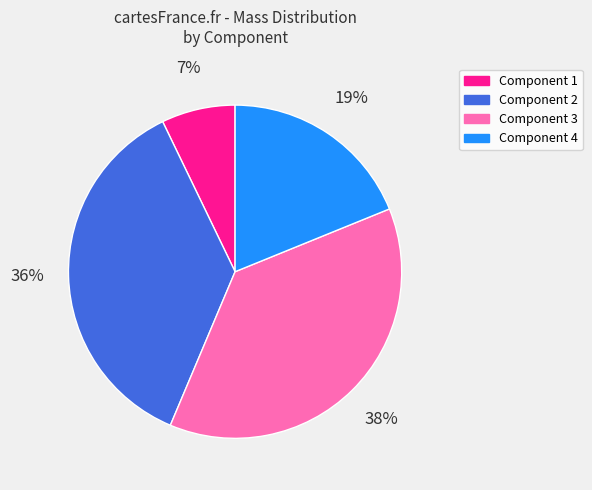

To the nearest percent, what is the average slice percentage?

25%